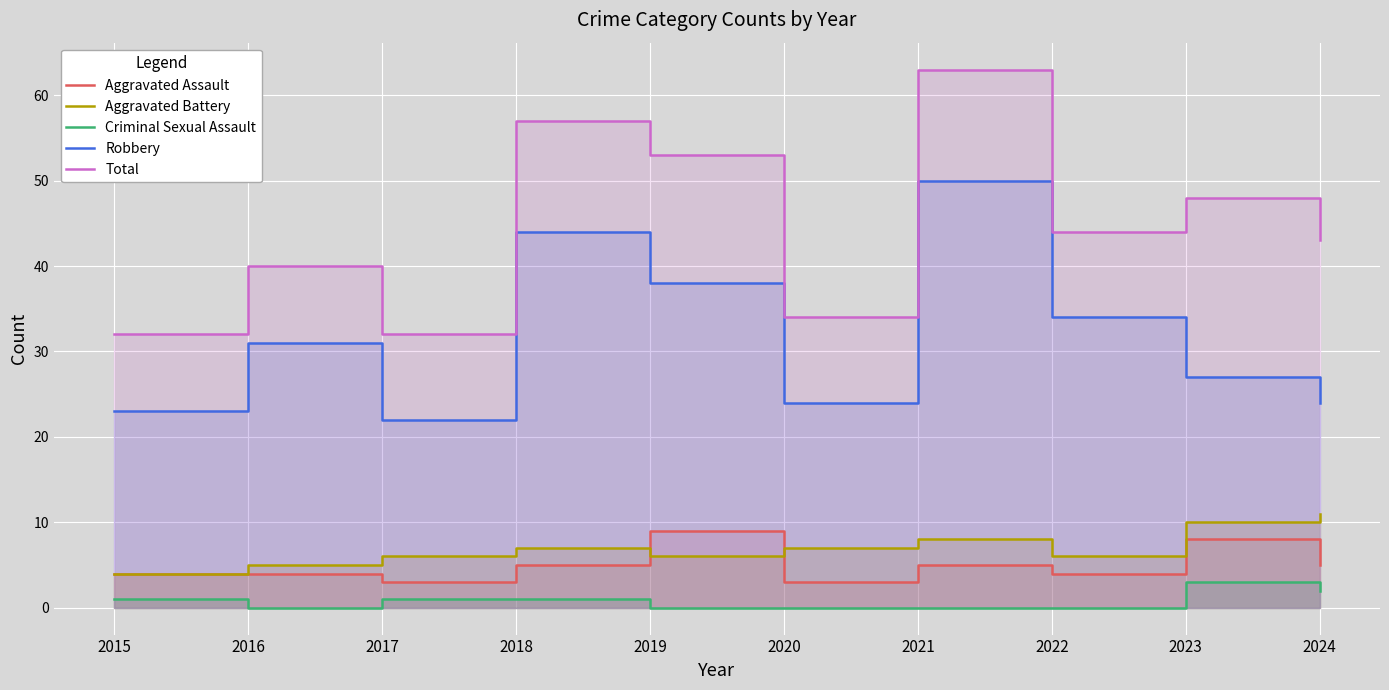

Where is the first local minimum for Total?

2017